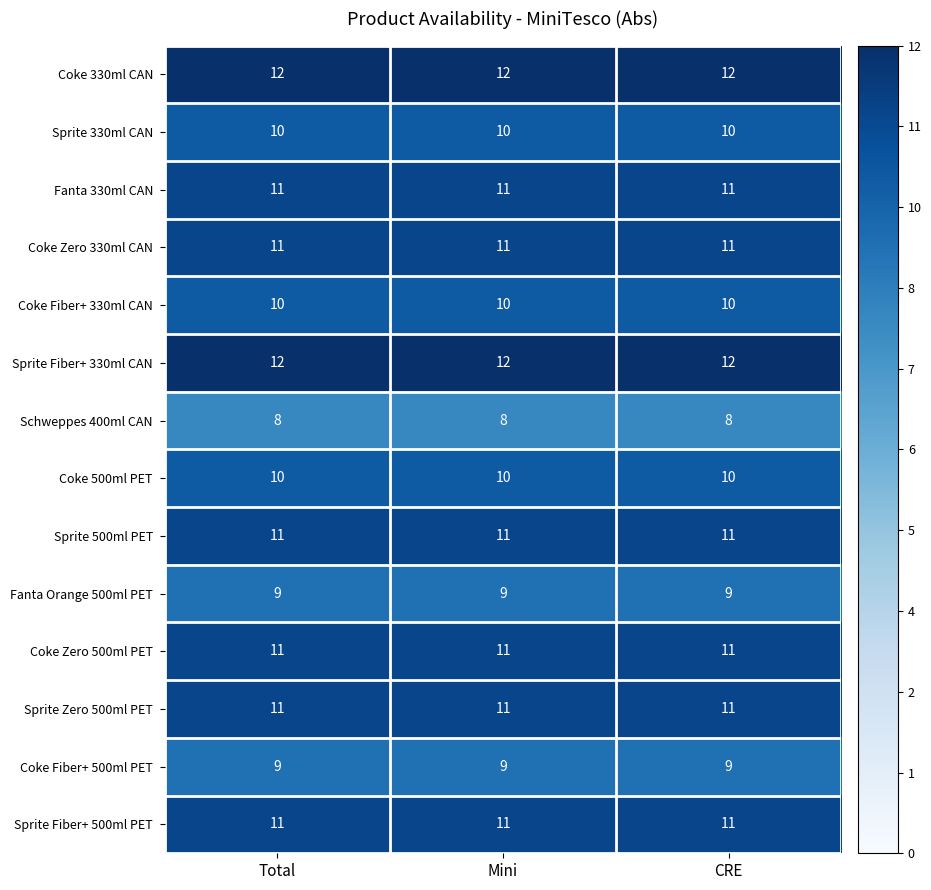

What is the total value across all series at Mini?

146